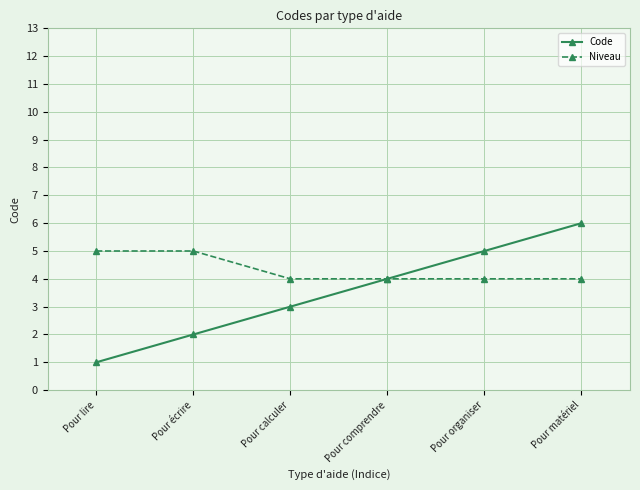

What is the difference between the maximum and minimum values in the Code series?

5